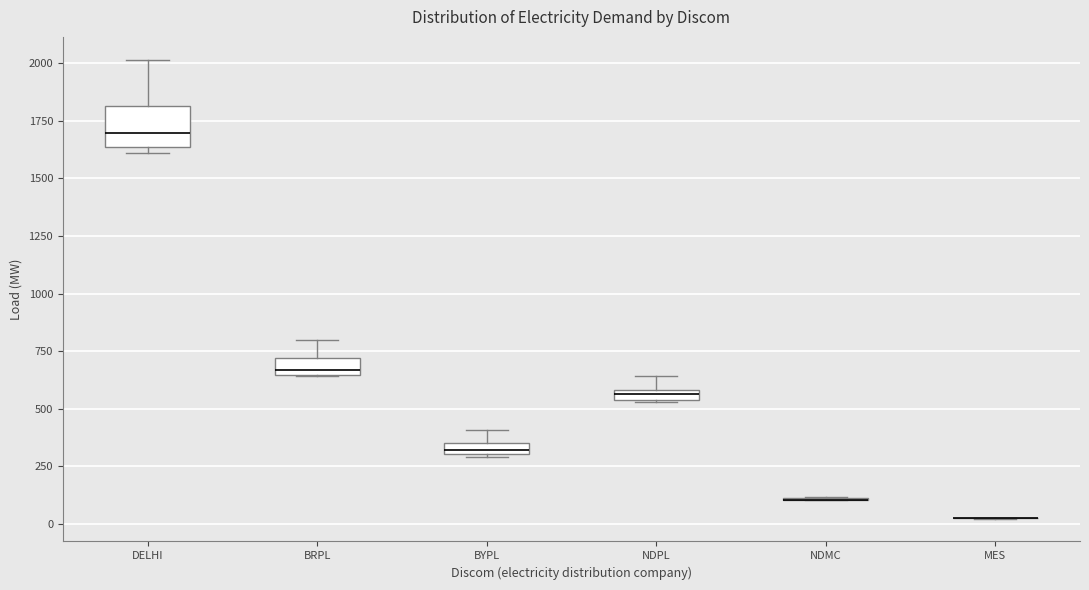

Comparing the boxes themselves (not the whiskers), which one is the tallest?

DELHI